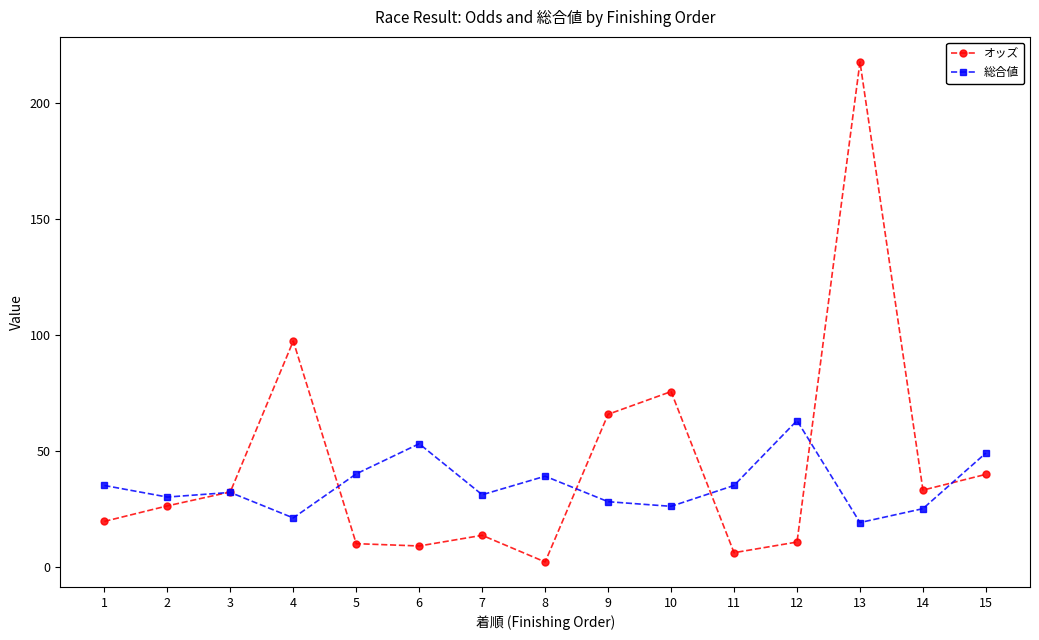

At which category does オッズ reach its first local peak?

4